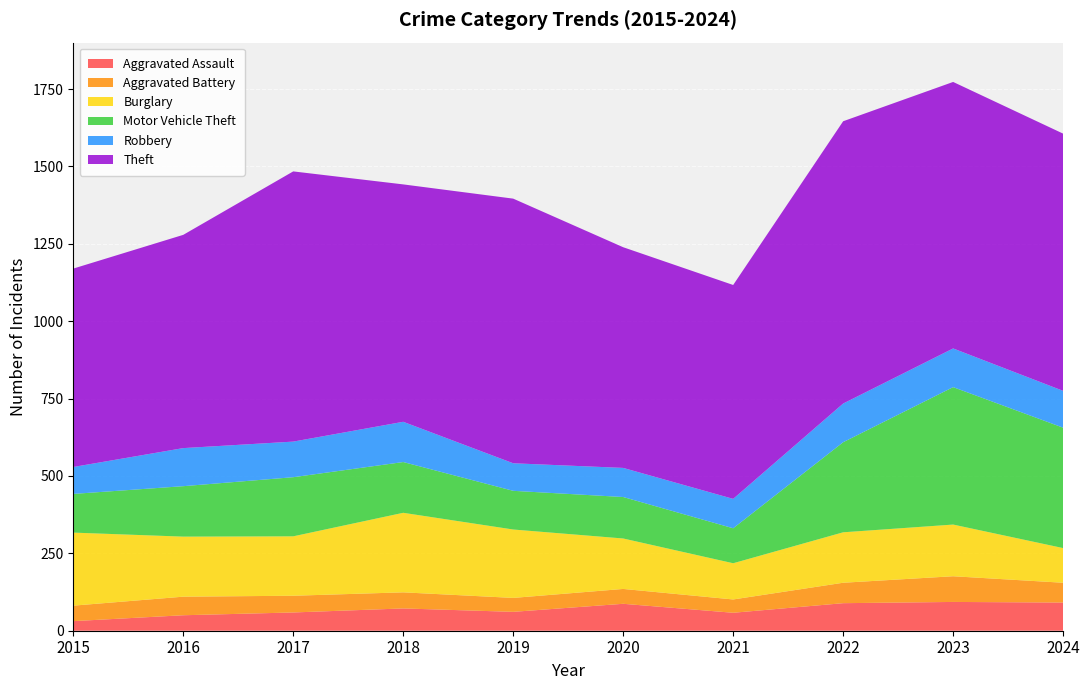

Reading left to right, extract all data points from this chart.

Aggravated Assault: 31	50	59	72	61	87	58	89	93	91
Aggravated Battery: 50	60	54	52	45	48	43	66	83	64
Burglary: 236	194	192	257	221	163	117	163	167	112
Motor Vehicle Theft: 125	163	191	164	125	134	113	291	444	389
Robbery: 87	123	115	130	89	94	95	125	125	119
Theft: 641	689	873	767	855	713	691	912	861	831